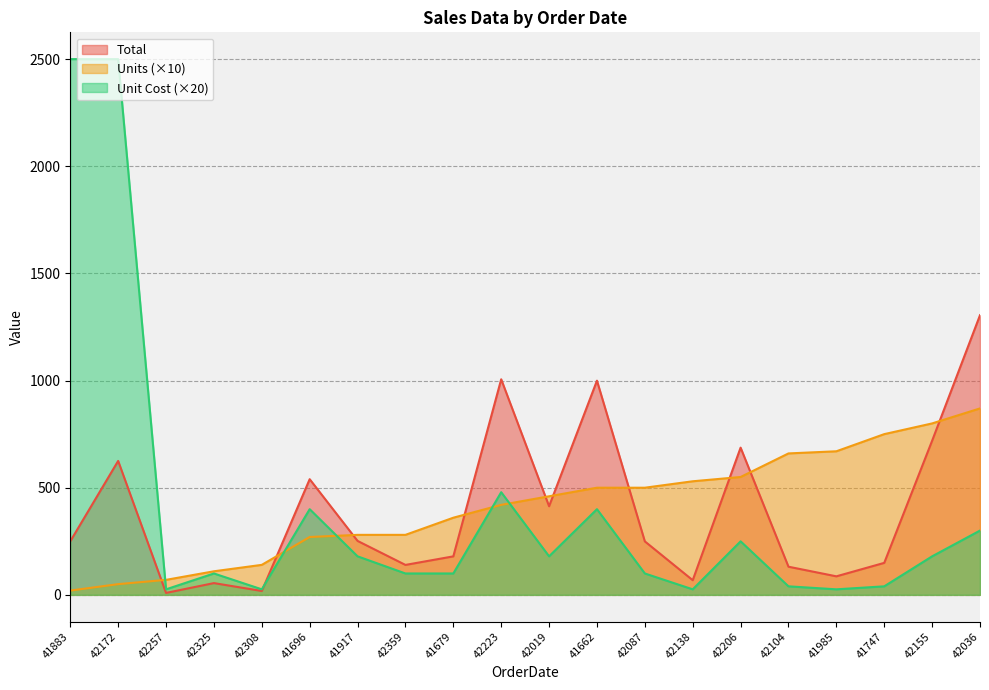

Is it true that Unit Cost equals 24.0 at 42104?

False